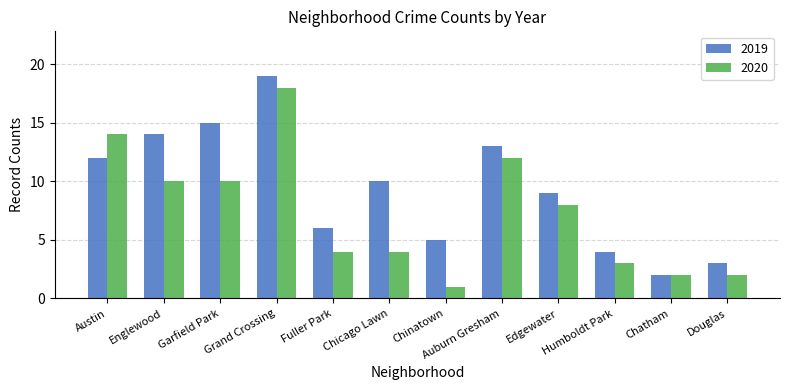

Reading left to right, transcribe all the data shown in this chart.

2019: Austin=12	Englewood=14	Garfield Park=15	Grand Crossing=19	Fuller Park=6	Chicago Lawn=10	Chinatown=5	Auburn Gresham=13	Edgewater=9	Humboldt Park=4	Chatham=2	Douglas=3
2020: Austin=14	Englewood=10	Garfield Park=10	Grand Crossing=18	Fuller Park=4	Chicago Lawn=4	Chinatown=1	Auburn Gresham=12	Edgewater=8	Humboldt Park=3	Chatham=2	Douglas=2